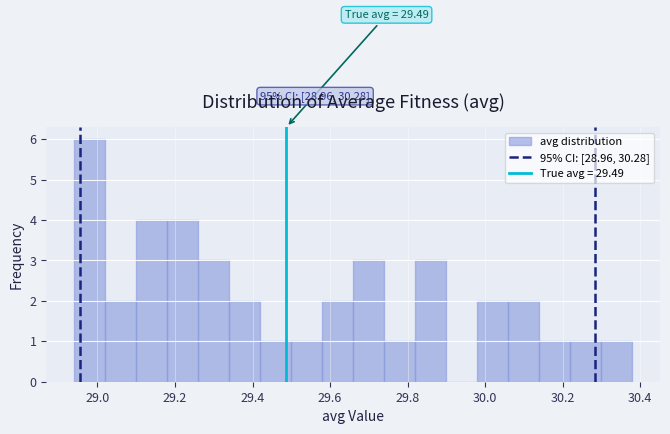

Read against the x-axis, roughly where is the centre of the tallest bar?

28.98